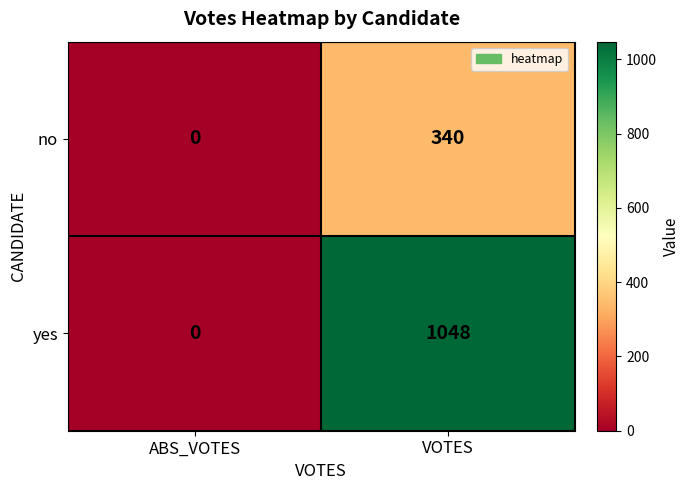

Reading right to left, extract all data points from this chart.

no: 340	0
yes: 1048	0